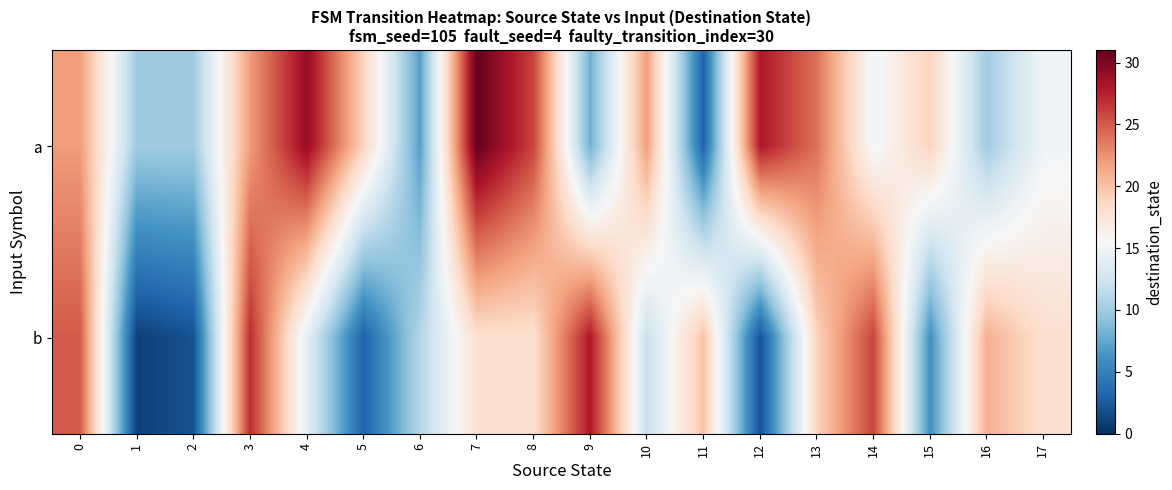

Which series has the largest total across all categories?

a